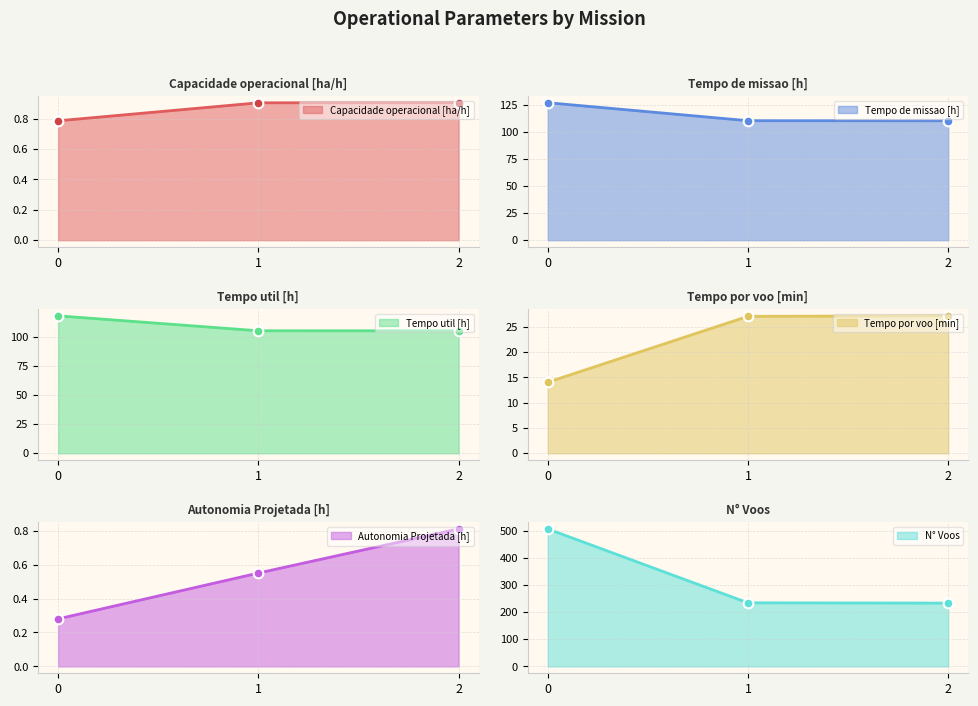

Reading left to right, what are all the values shown in this chart?

Capacidade operacional [ha/h]: 0=0.8	1=0.9	2=0.9
Tempo de missao [h]: 0=127.2	1=110.5	2=110.5
Tempo util [h]: 0=118.4	1=105.5	2=105.4
Tempo por voo [min]: 0=14.0	1=27.1	2=27.1
Autonomia Projetada [h]: 0=0.3	1=0.6	2=0.8
N° Voos: 0=506.0	1=234.0	2=233.0